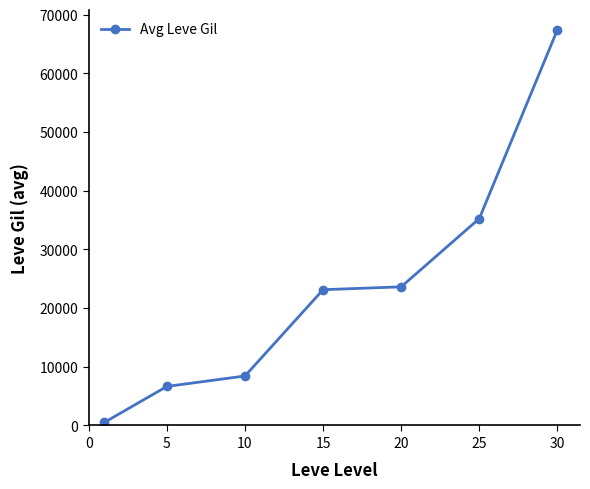

What is the difference between the second highest and minimum values?

34730.0